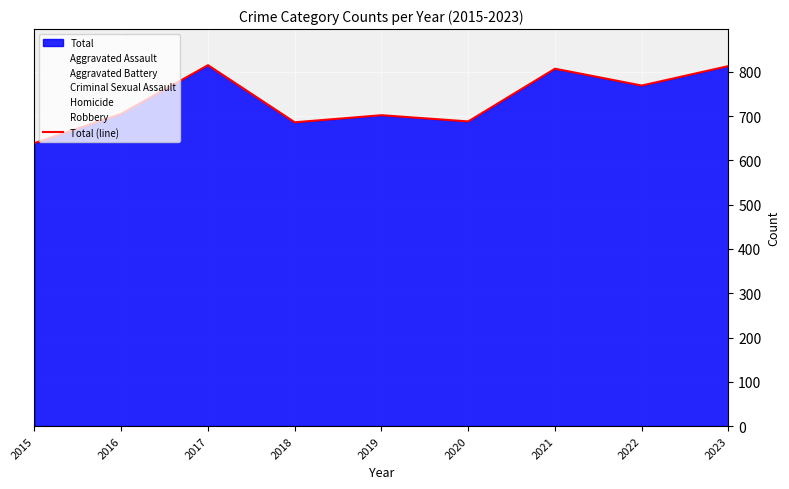

List the labels in order of value, largest first.

2017, 2023, 2021, 2022, 2016, 2019, 2020, 2018, 2015